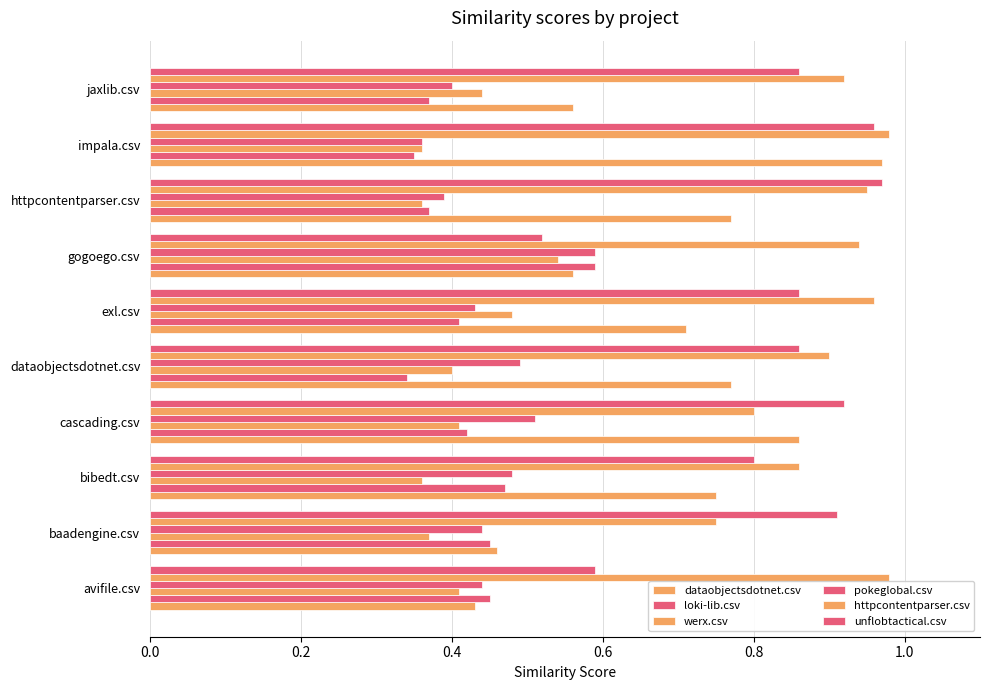

How many distinct data groups are displayed?

6